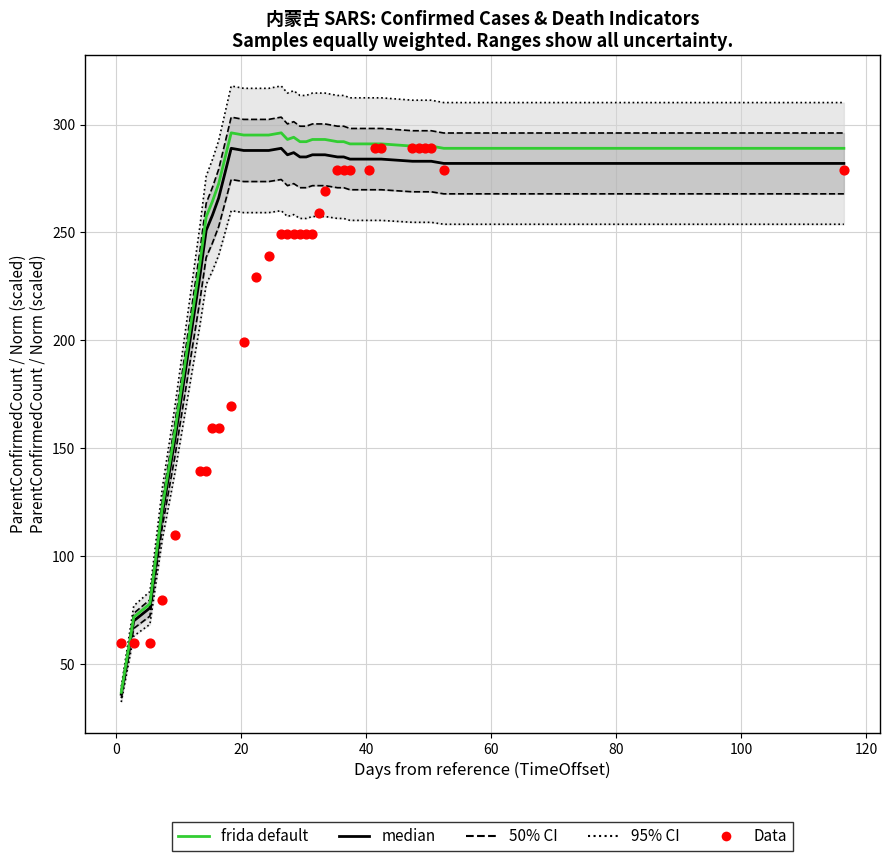

Is the value of 95% CI at 15 greater than the value of frida default at 24?

Yes